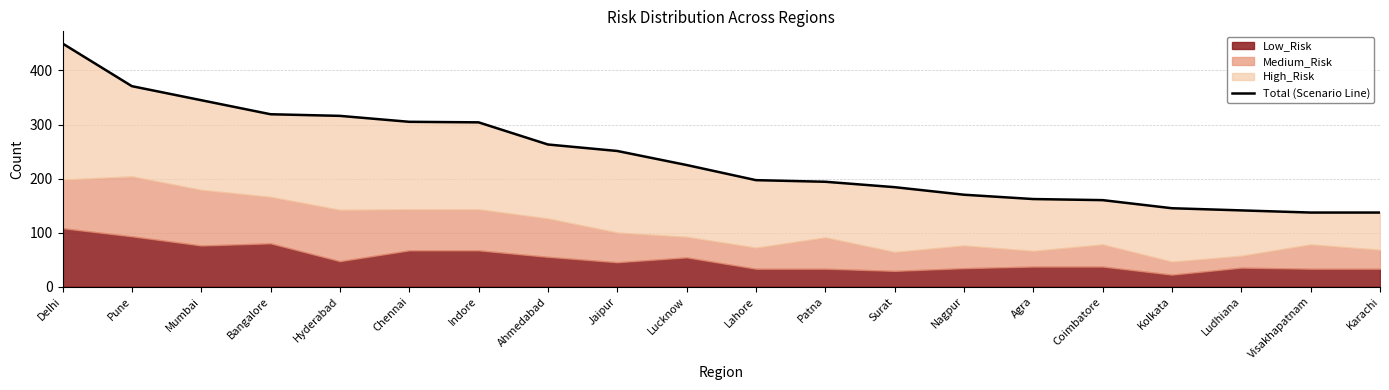

Reading right to left, list all the values displayed in this chart.

137	137	141	145	160	162	170	184	194	197	225	251	263	304	305	316	319	345	371	450